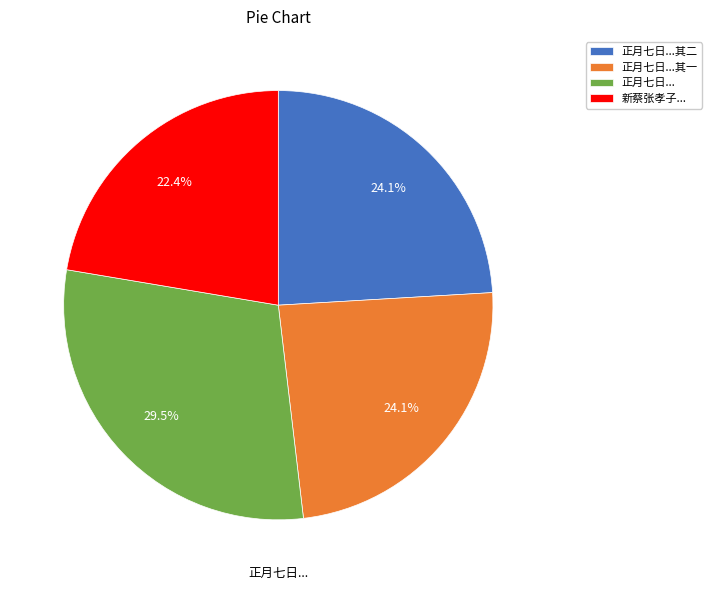

Which slice is the smallest?

新蔡张孝子...